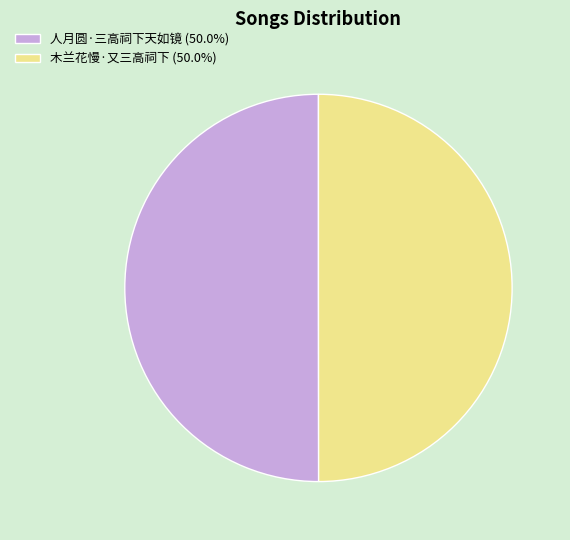

Is the sum of 木兰花慢·又三高祠下 (50.0%) and 人月圆·三高祠下天如镜 (50.0%) greater than half?

Yes